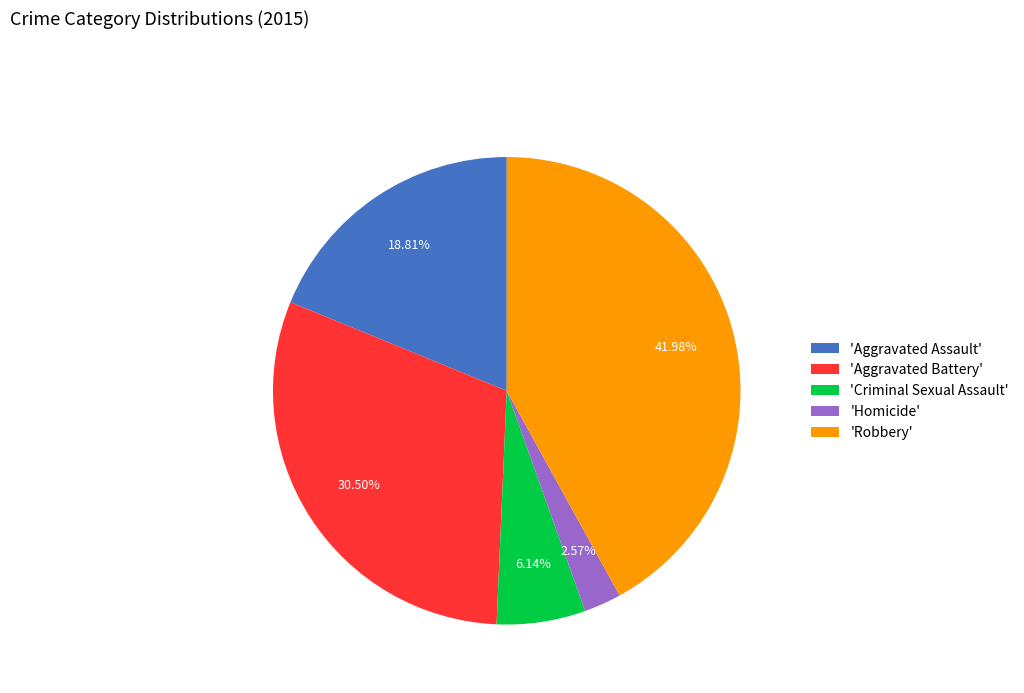

Which has a higher value, 'Criminal Sexual Assault' or 'Aggravated Assault'?

'Aggravated Assault'